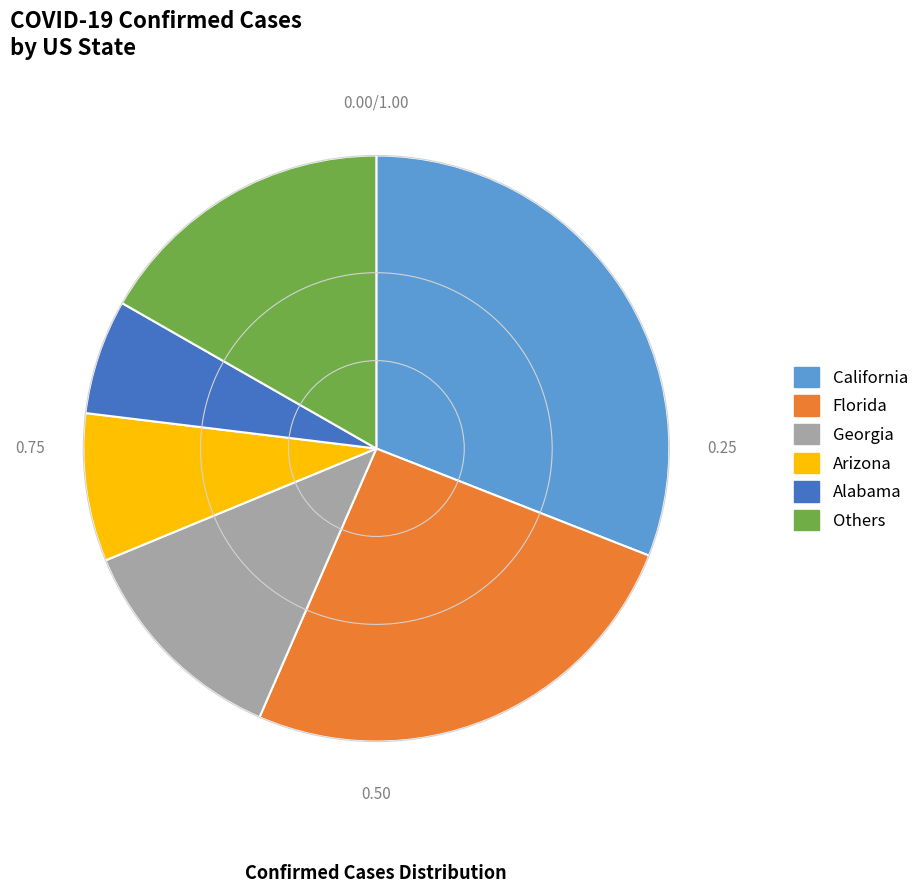

Is there any slice that represents more than half of the pie?

No